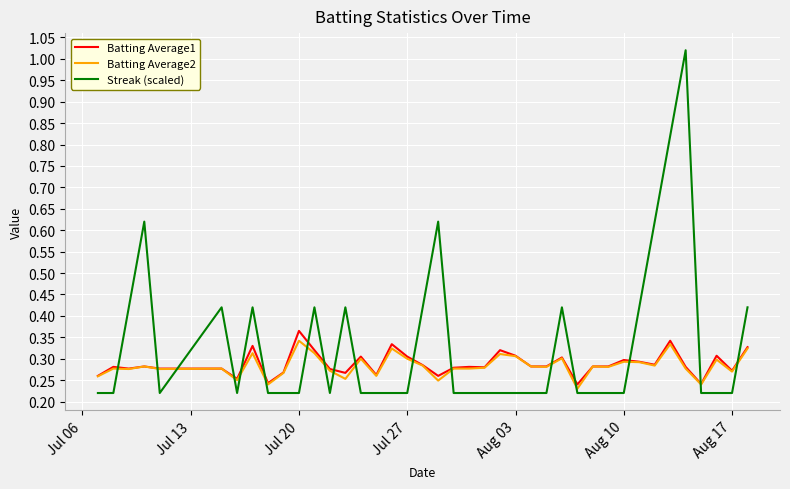

True or false: Streak (scaled) and Batting Average1 intersect in this chart.

True